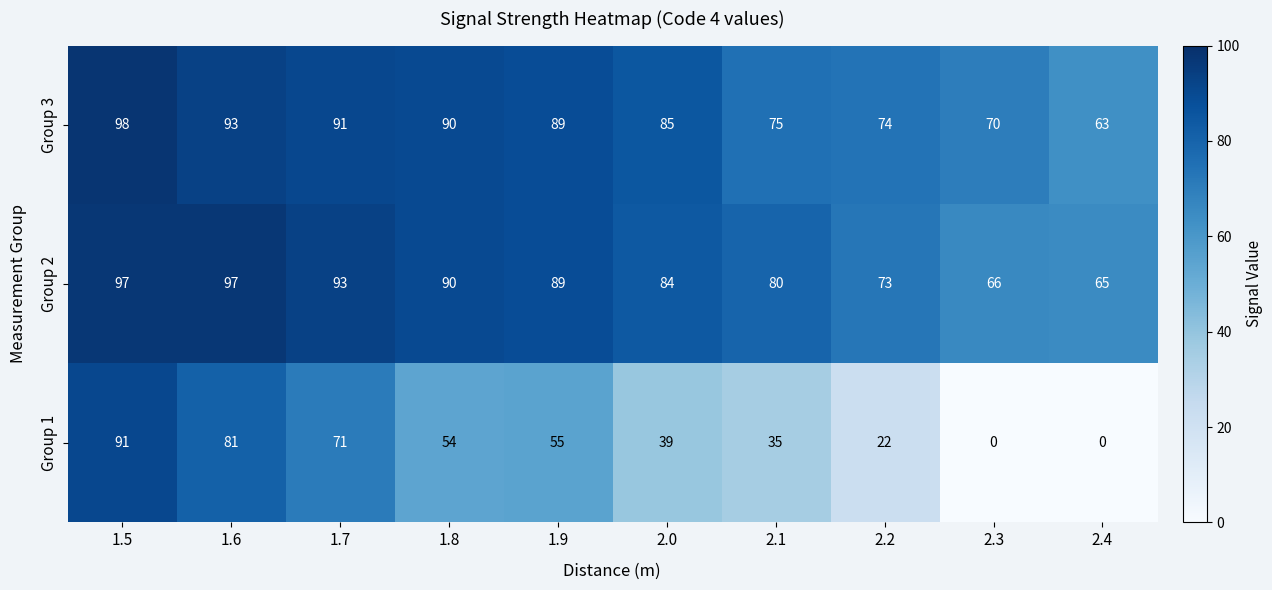

What is the lowest value of the Group 2 series?

65